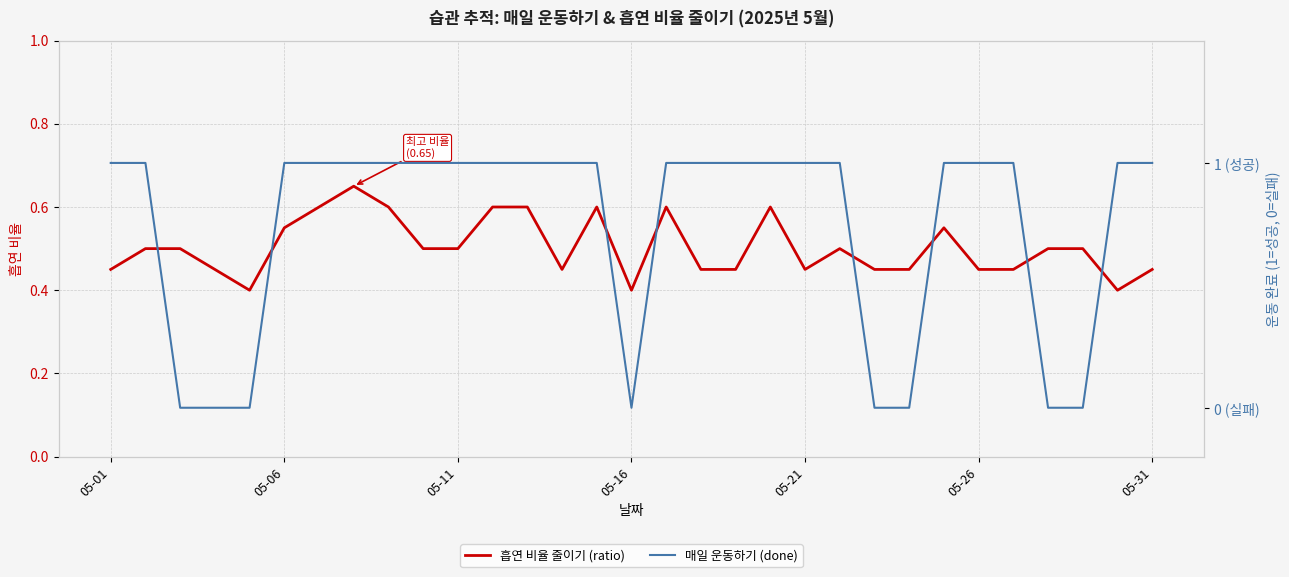

In 매일 운동하기 (done), how many points are lower than both neighbors (excluding endpoints)?

1